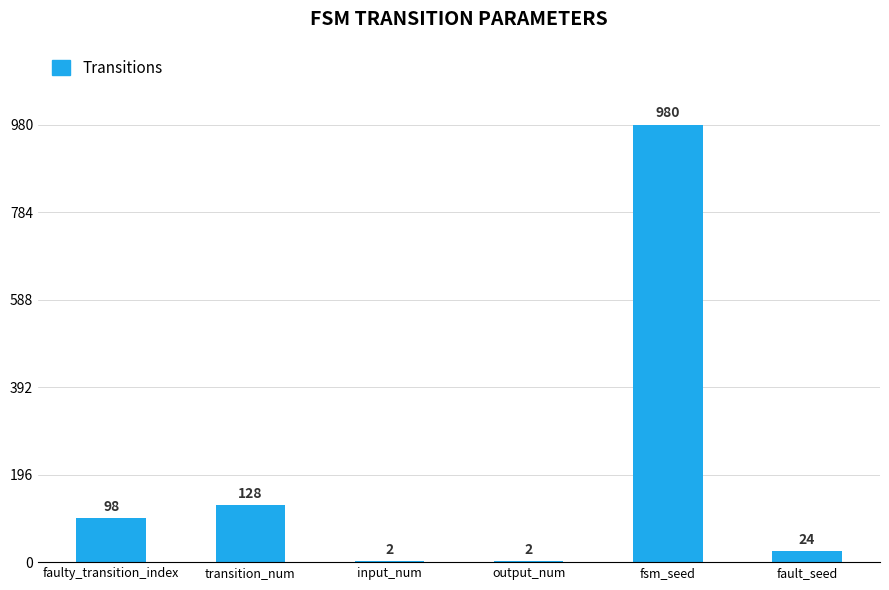

What is the sum of all values?

1234